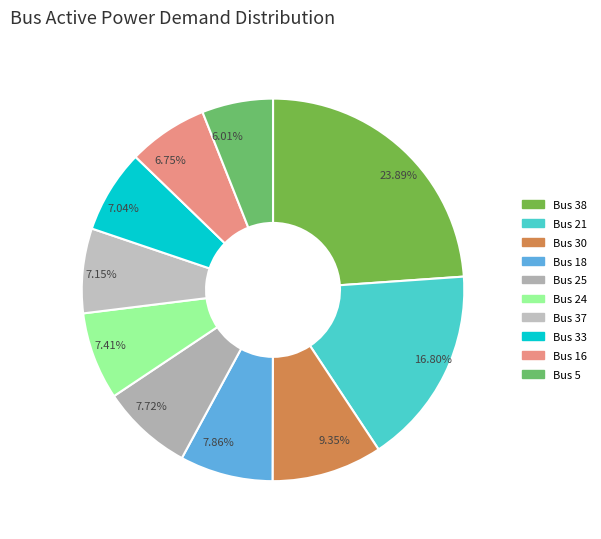

Does Bus 5 account for over 50% of the chart?

No